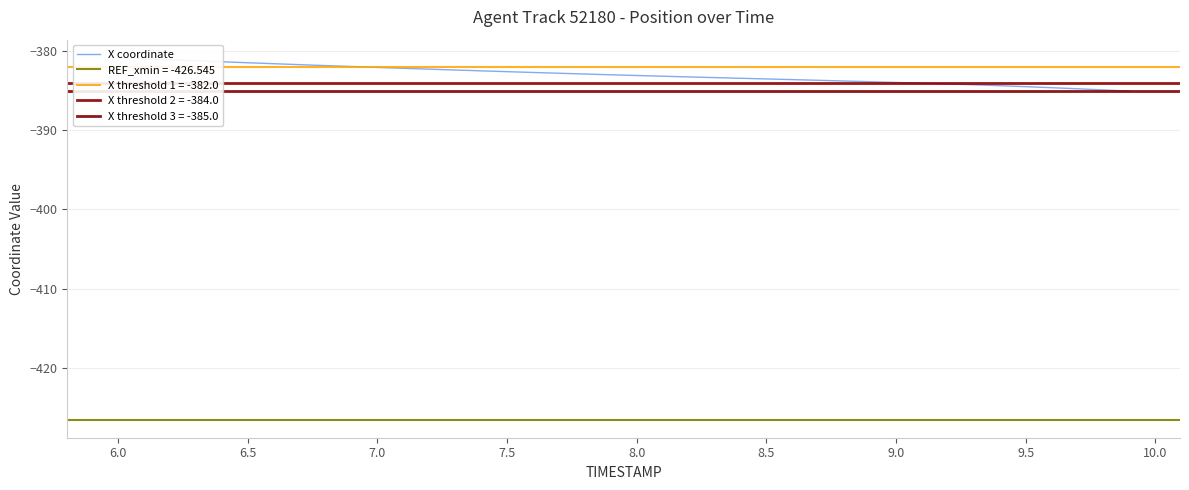

What is the sum of all values?

-15319.3